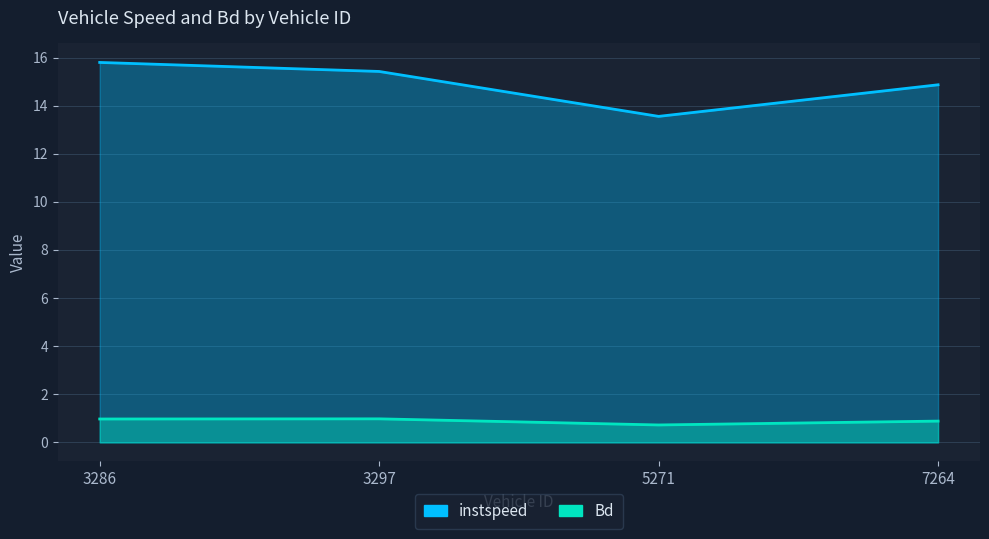

What is the difference between the Bd values at 7264 and 5271?

0.2